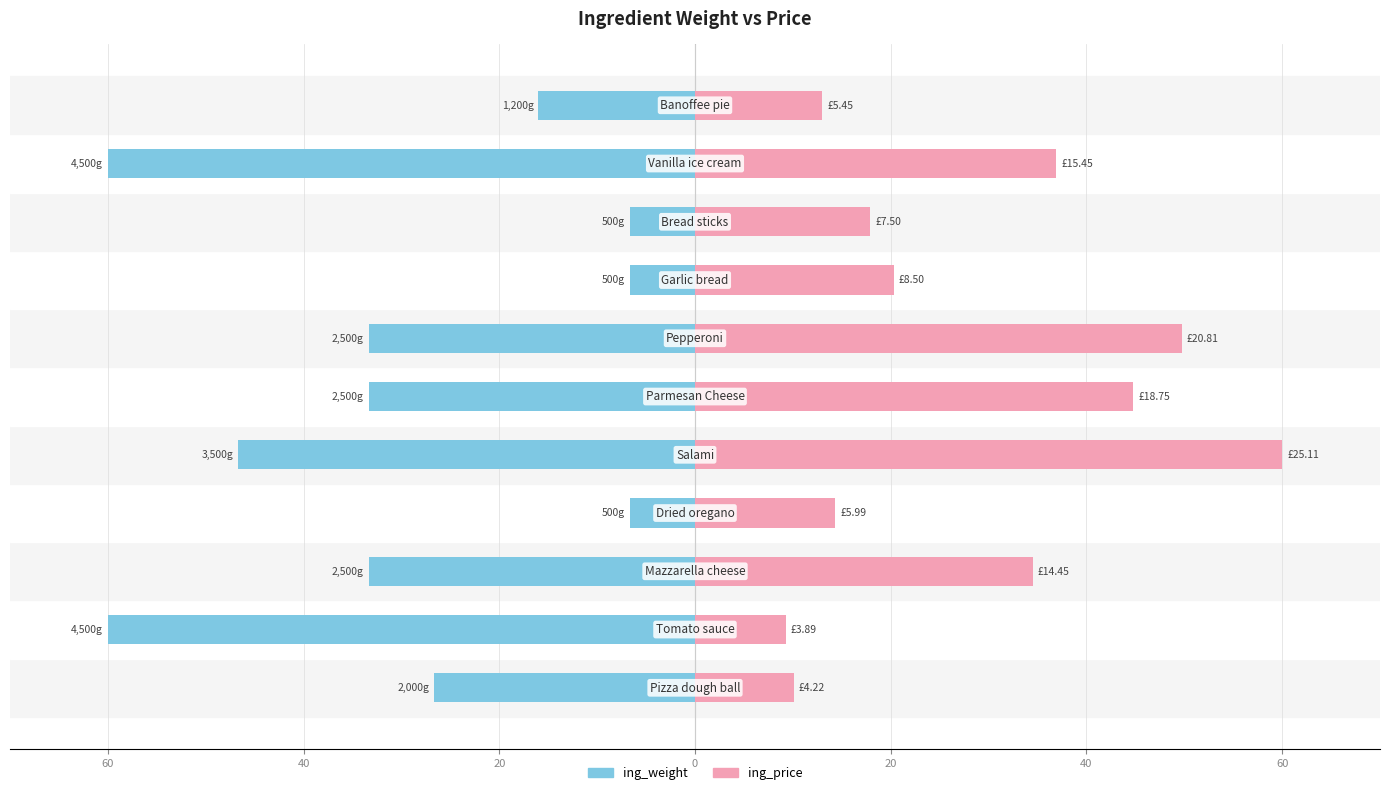

What is the minimum value shown in the chart?

-60.0